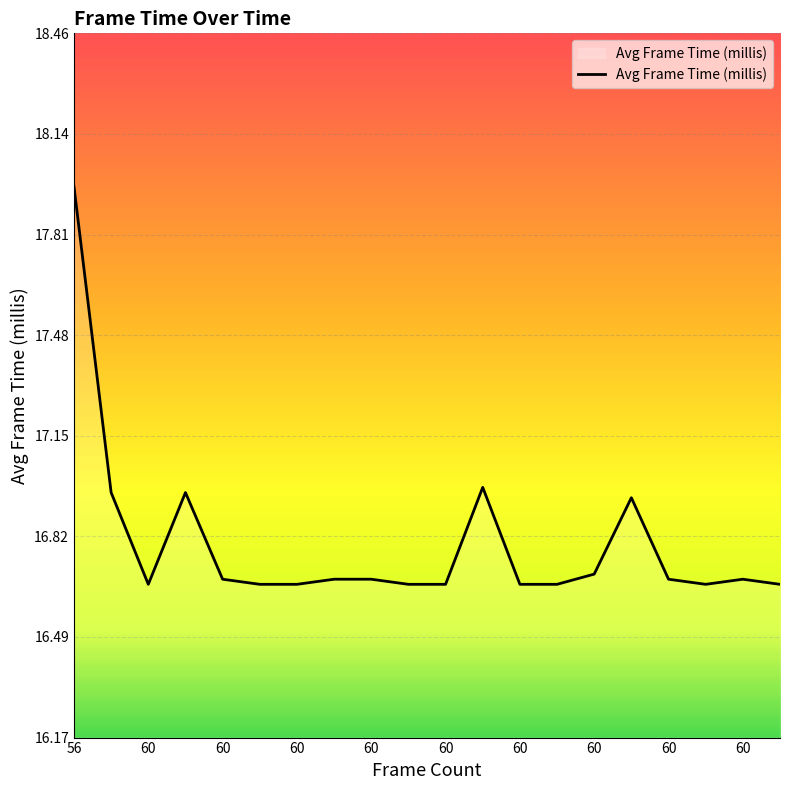

How many categories are shown in the chart?

20